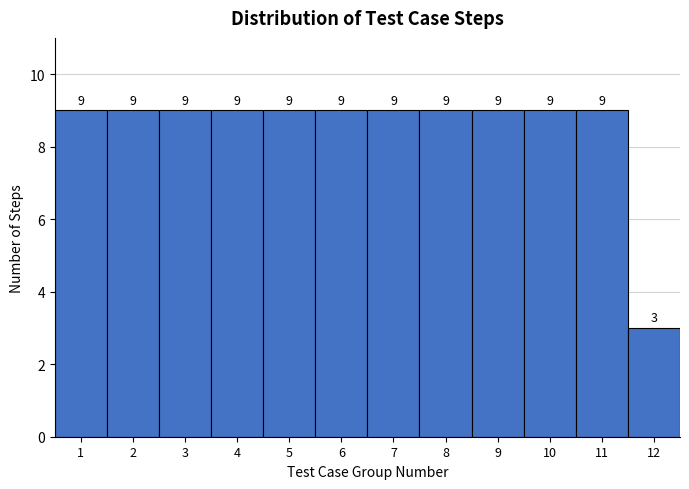

Reading right to left, extract all data points from this chart.

12=3	11=9	10=9	9=9	8=9	7=9	6=9	5=9	4=9	3=9	2=9	1=9